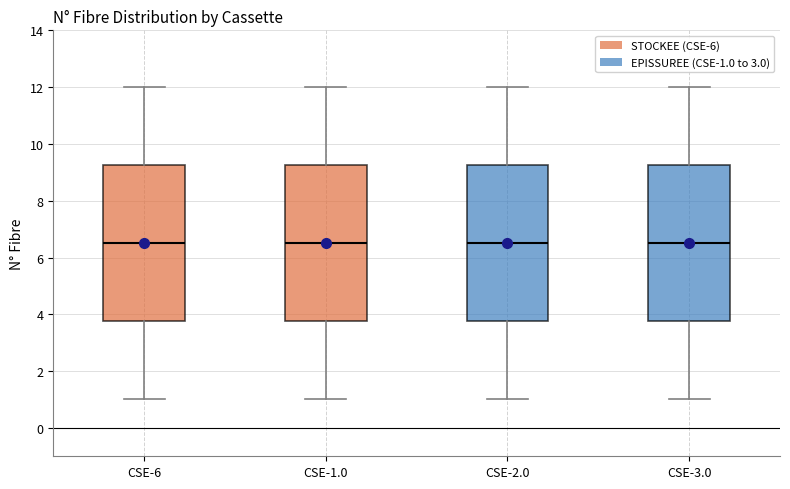

Reading left to right, read every box against the y-axis: the position of its median line, the range the box covers, and the ends of its whiskers. The values are not printed on the chart, so give them approximately, as read against the axis.

CSE-6: median 6.6, box 3.8 to 9.2, whiskers 1.0 to 12.0
CSE-1.0: median 6.6, box 3.8 to 9.2, whiskers 1.0 to 12.0
CSE-2.0: median 6.6, box 3.8 to 9.2, whiskers 1.0 to 12.0
CSE-3.0: median 6.6, box 3.8 to 9.2, whiskers 1.0 to 12.0